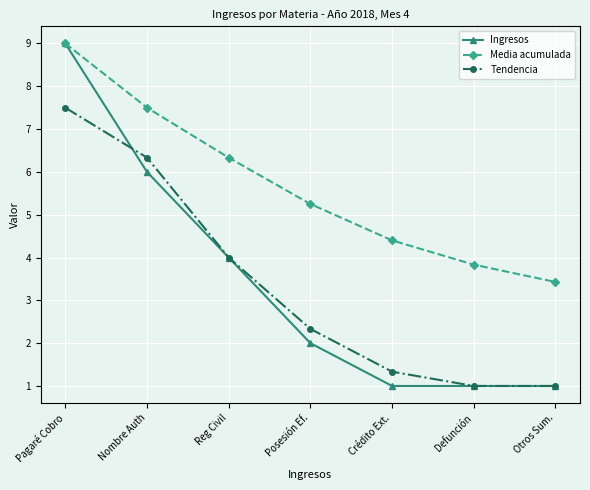

Count the number of data series in this chart.

3